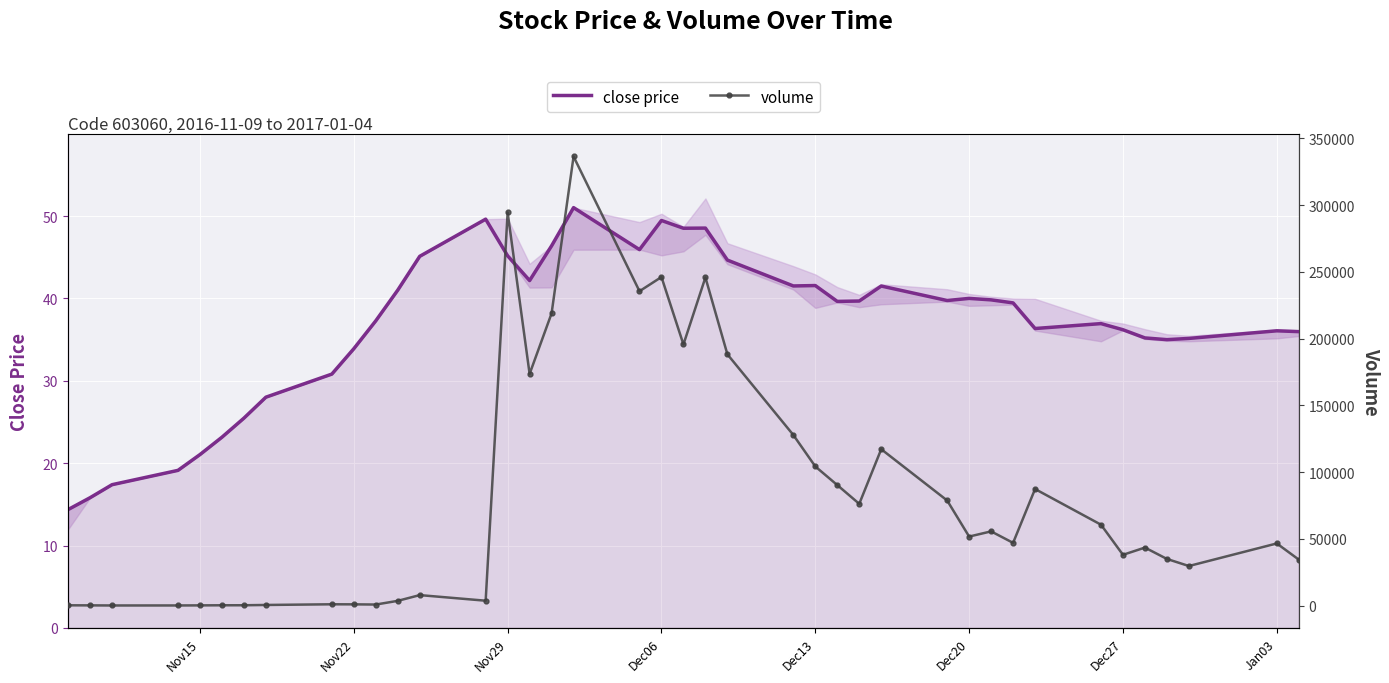

Rank the series by their average value, from highest to lowest.

volume, close price